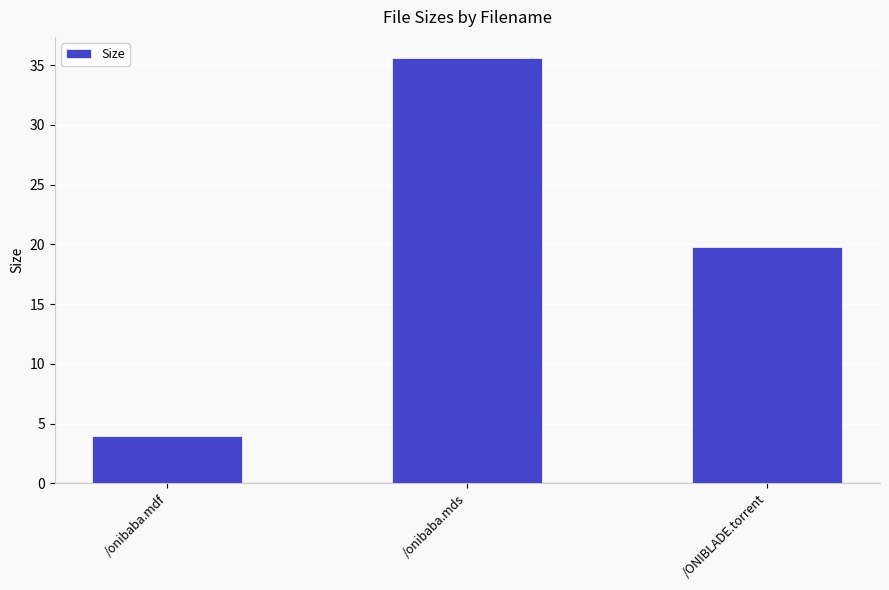

List the labels in order of value, largest first.

/onibaba.mds, /ONIBLADE.torrent, /onibaba.mdf